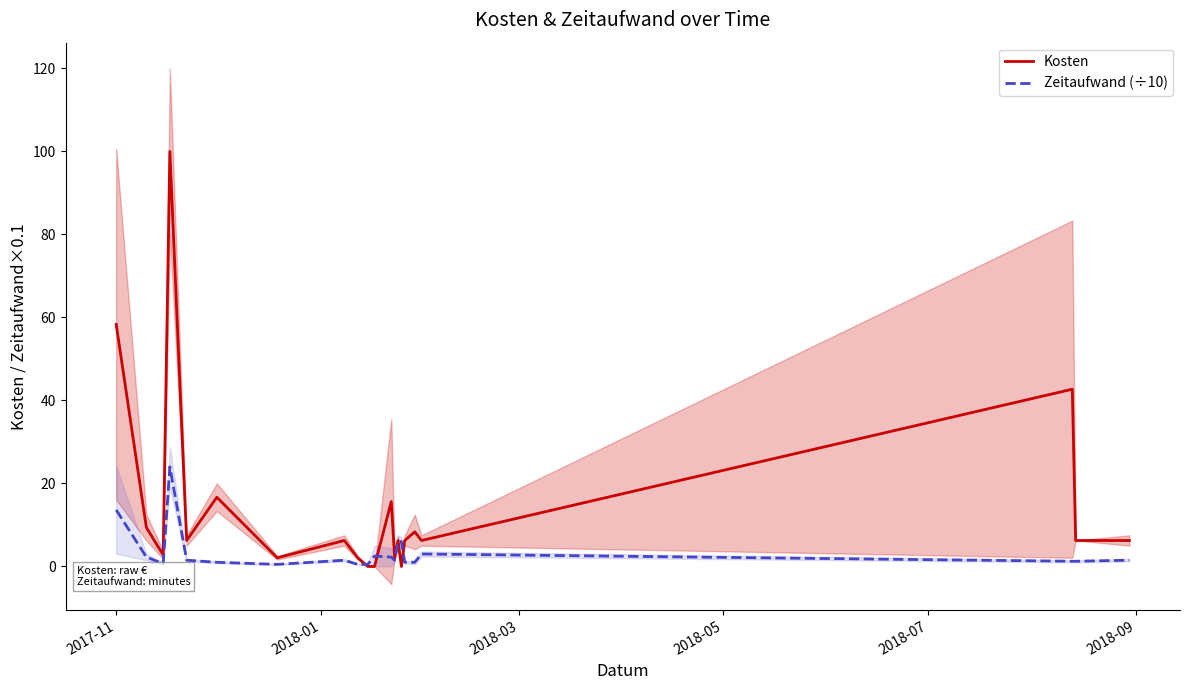

Does the chart have visible grid lines?

No